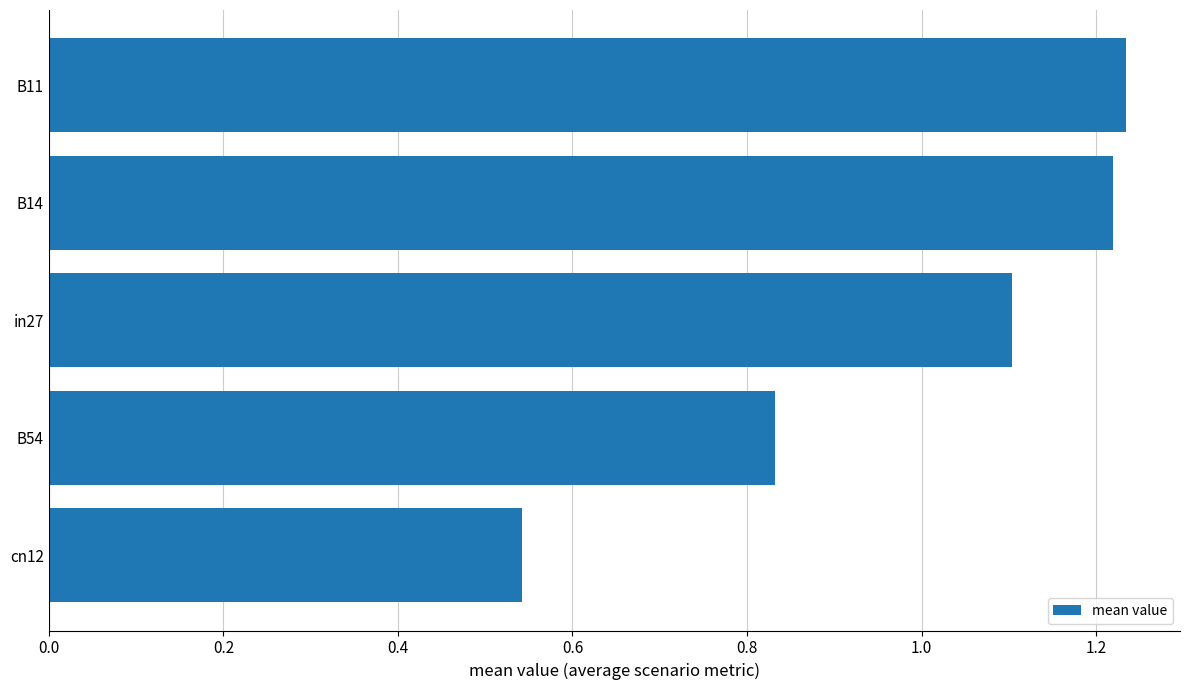

Which label corresponds to the largest value in the chart?

B11